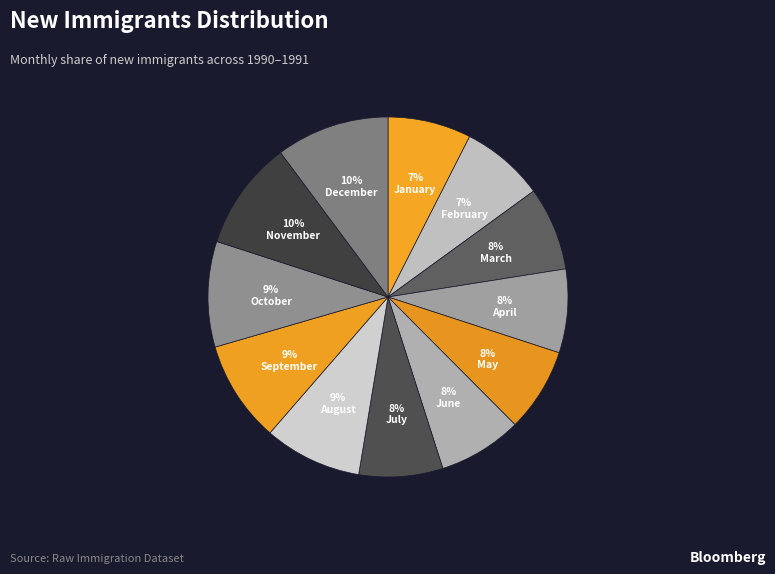

How many segments does this pie chart have?

12